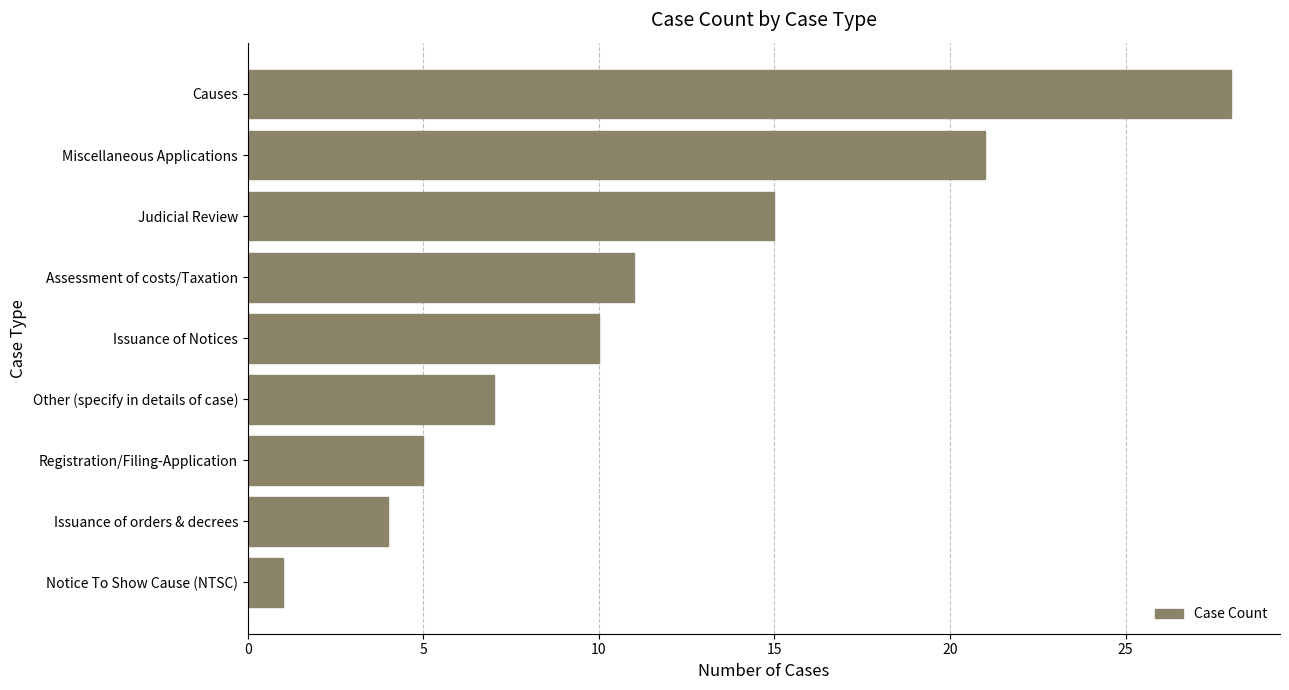

What is the sum of the values at Causes and Registration/Filing-Application?

33